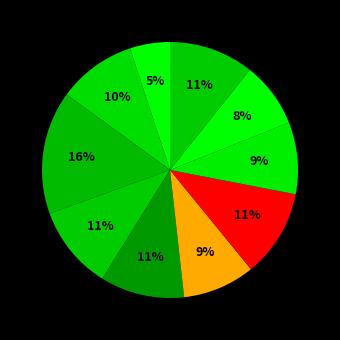

How many segments does this pie chart have?

10